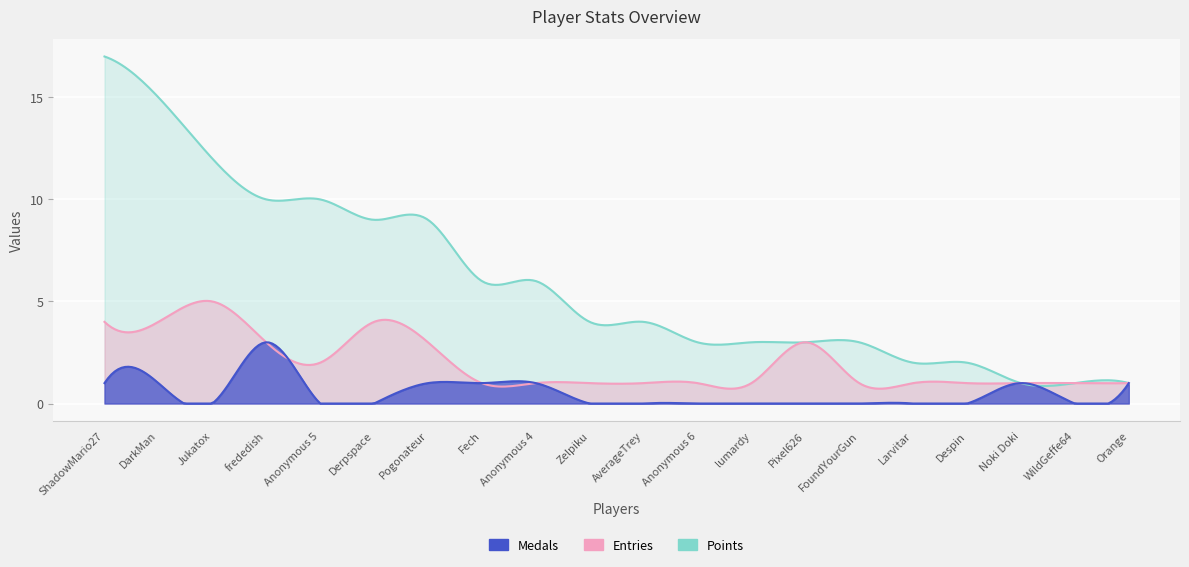

True or false: Gold and Entries cross at least once.

False